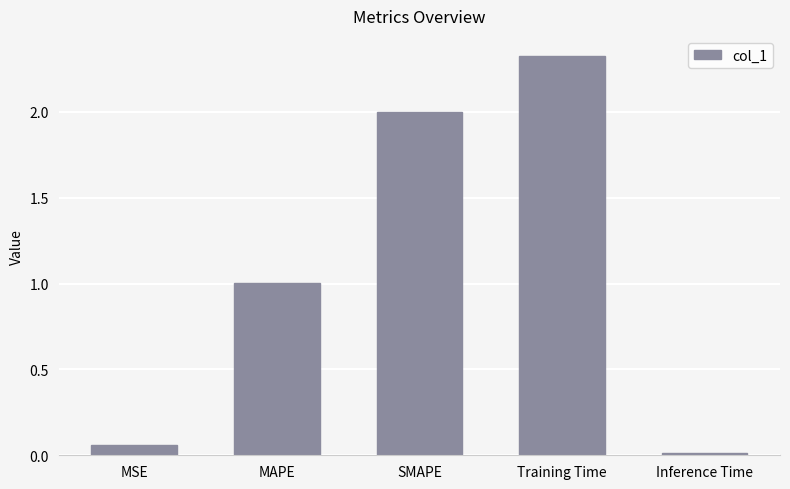

What is the value of the 3rd bar from the left?

2.0